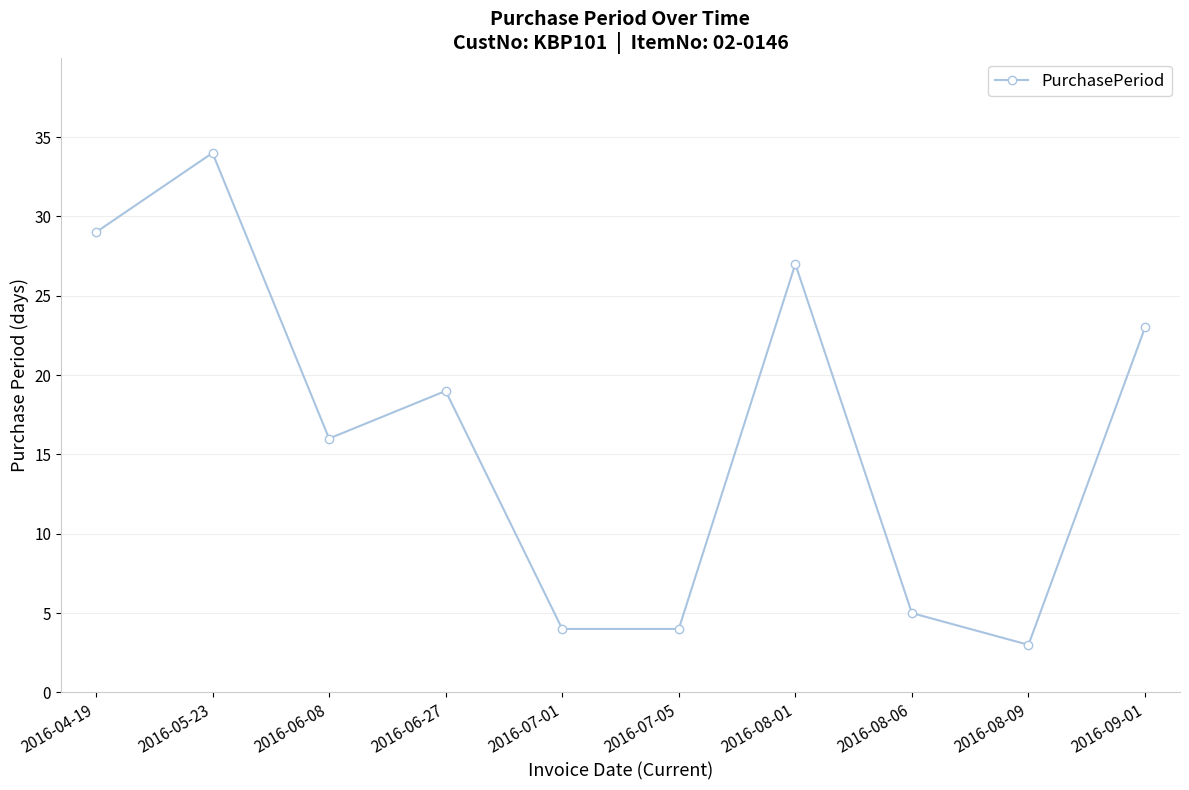

The chart shows a value of 16 at 2016-06-08. True or false?

True